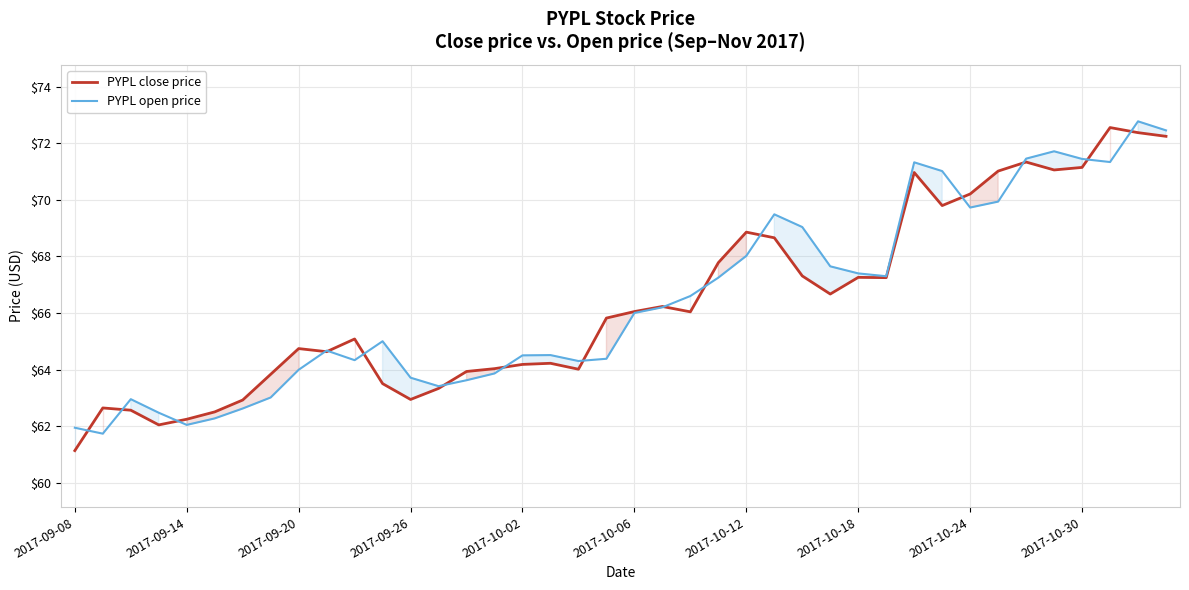

What are all the series names shown in the legend?

PYPL close price, PYPL open price